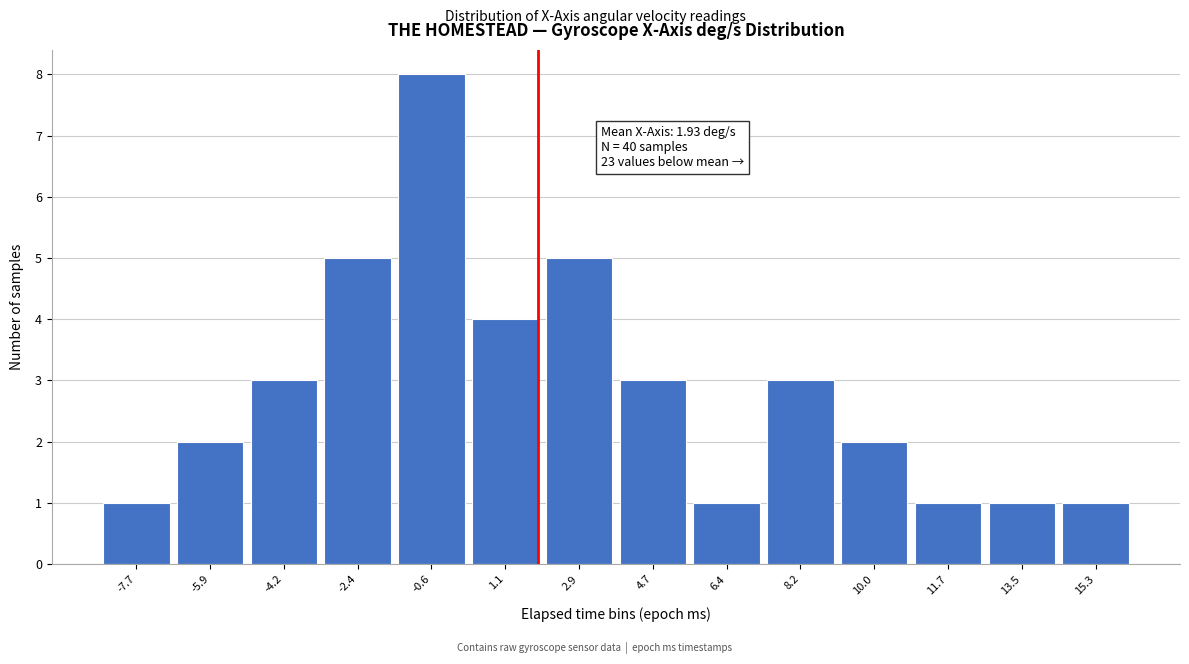

Which range on the x-axis has the tallest bar?

-1.6 to 0.2